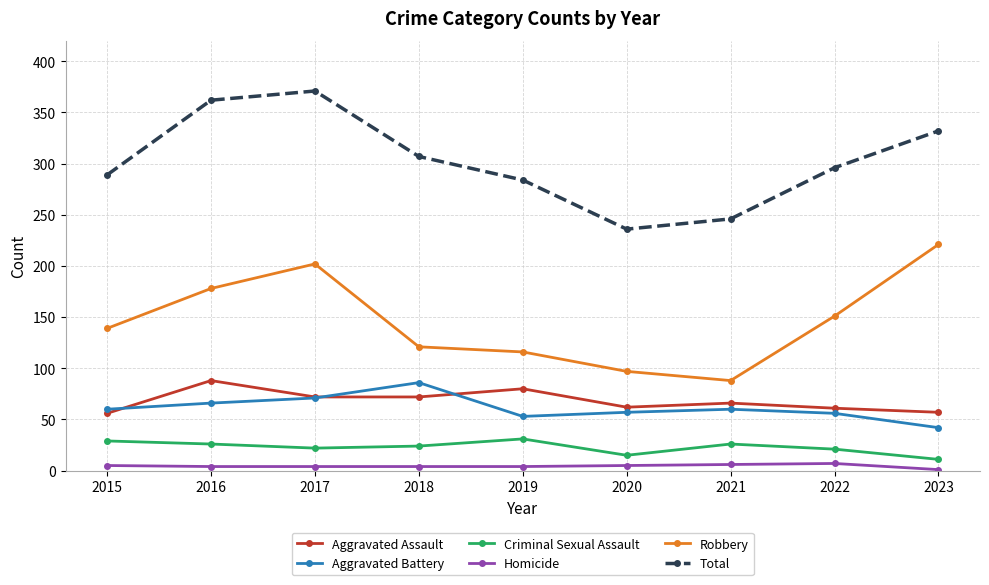

At which label does Total reach its minimum?

2020